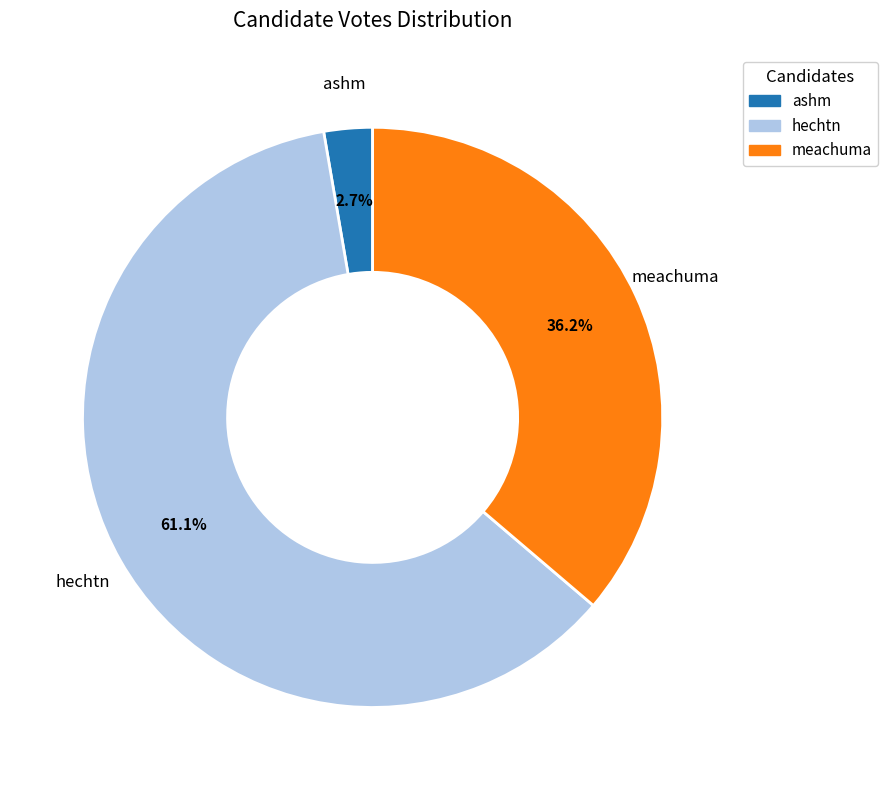

What portion of the pie excludes ashm?

97.3%